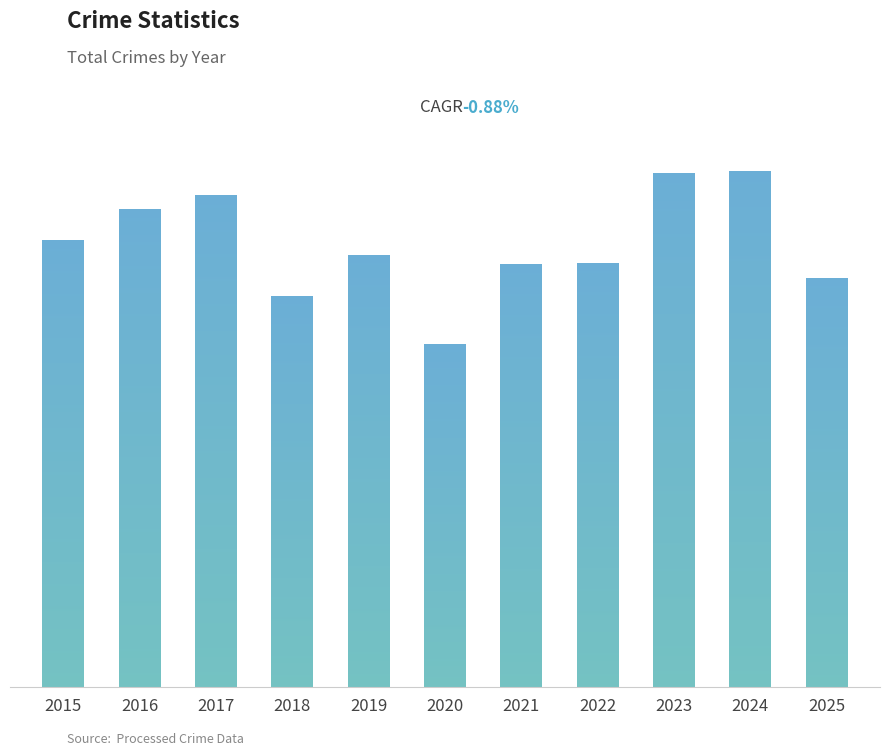

At which category does the chart reach its minimum across all series?

2020